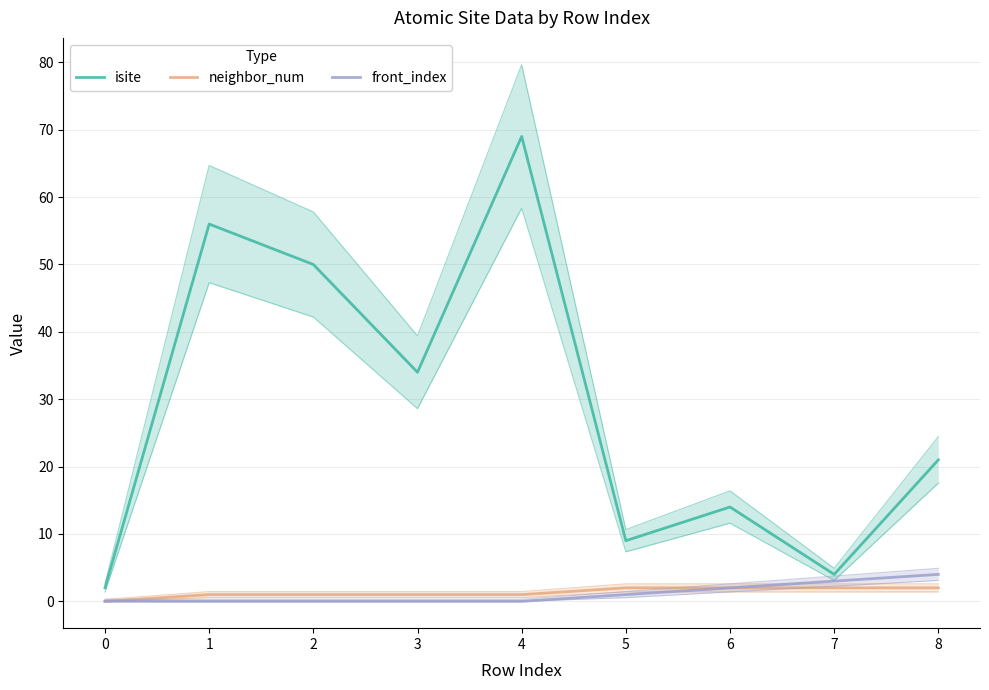

True or false: neighbor_num has more than 1 interior local peaks.

False